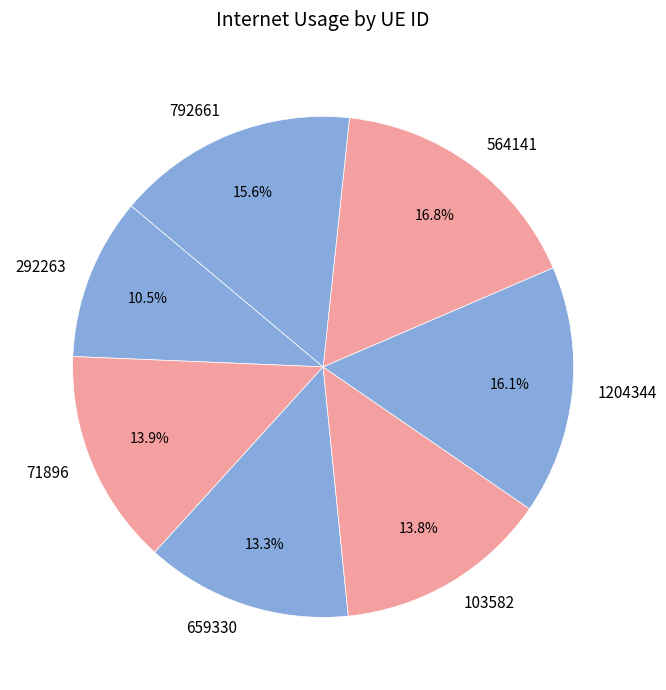

Which category has the biggest portion of the pie?

564141